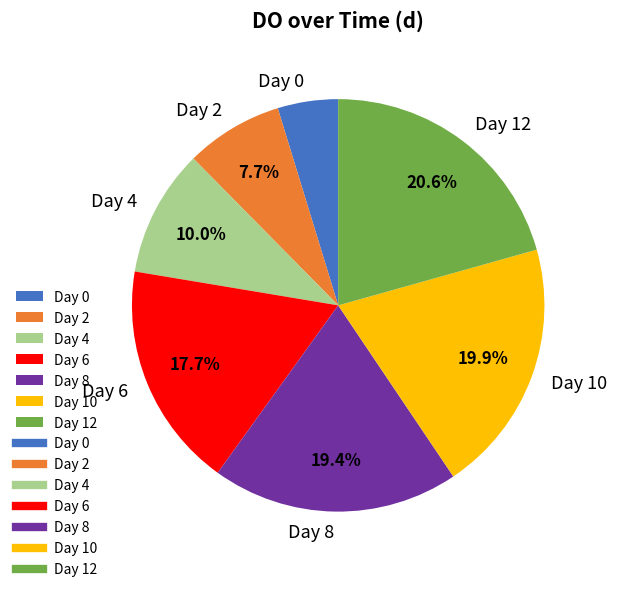

Rank the categories by value from highest to lowest.

Day 12, Day 10, Day 8, Day 6, Day 4, Day 2, Day 0